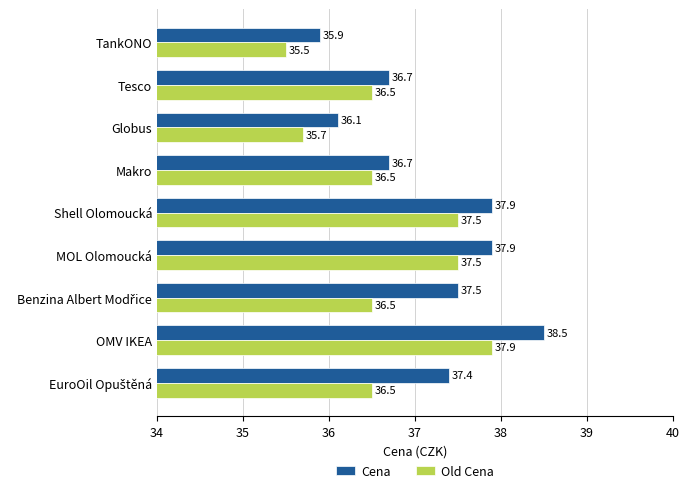

What is the lowest value of the Old Cena series?

35.5